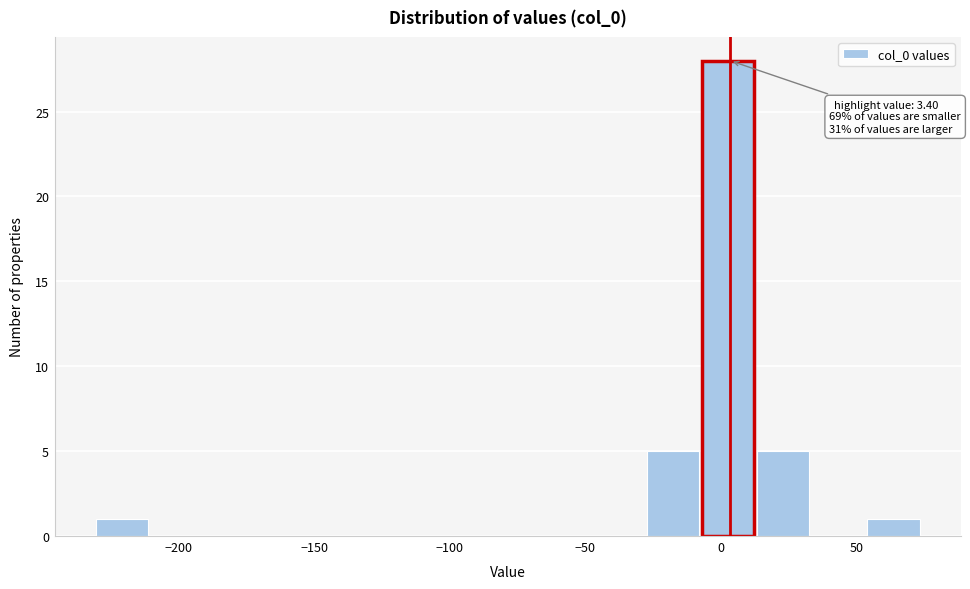

Which range on the x-axis has the tallest bar?

-5 to 15